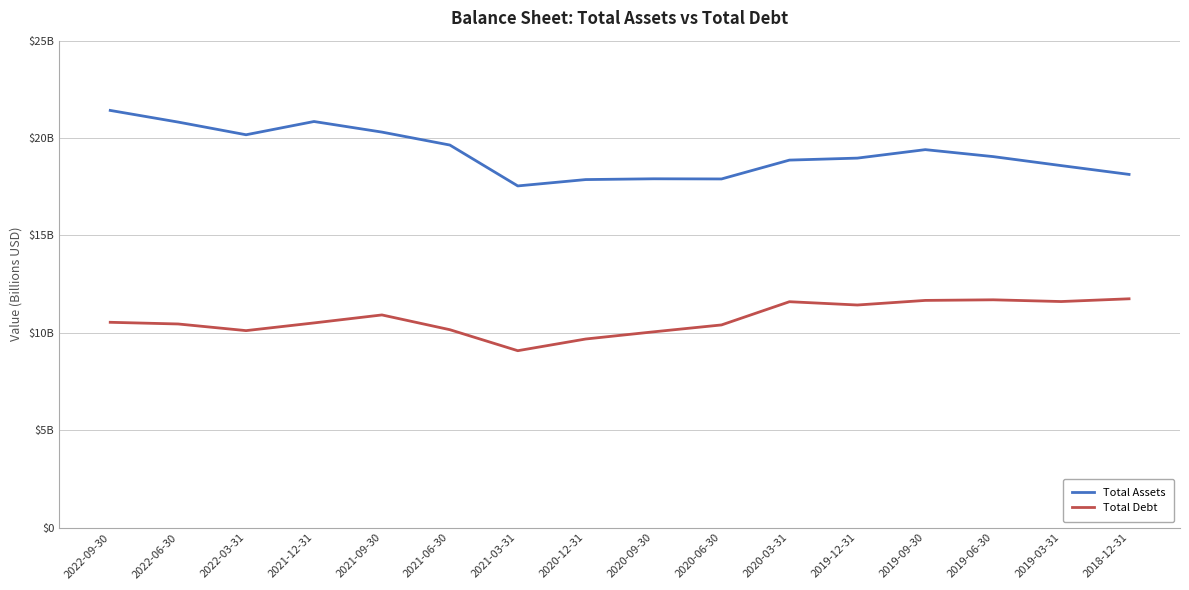

Is the value of Total Assets at 2021-12-31 greater than the value of Total Debt at 2021-06-30?

Yes